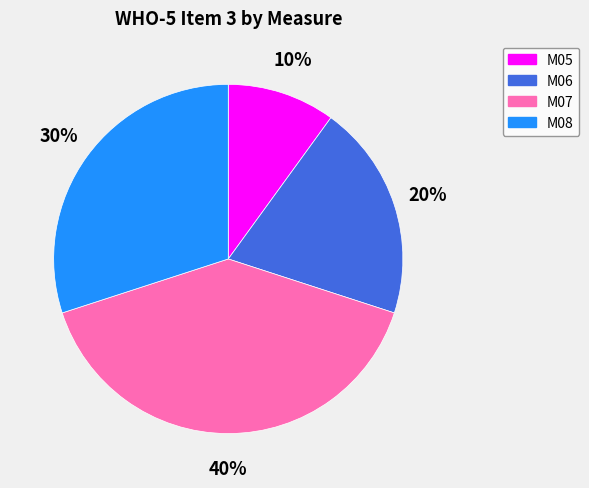

Which slice is the smallest?

M05